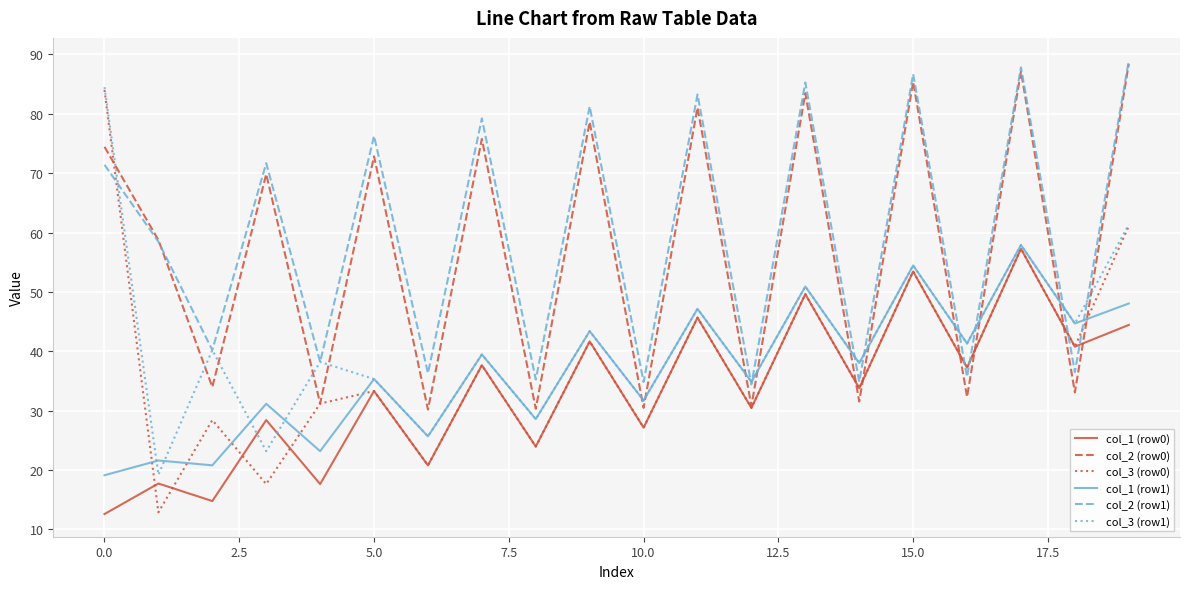

What is the difference between the maximum and minimum values in the col_2 (row0) series?

58.2